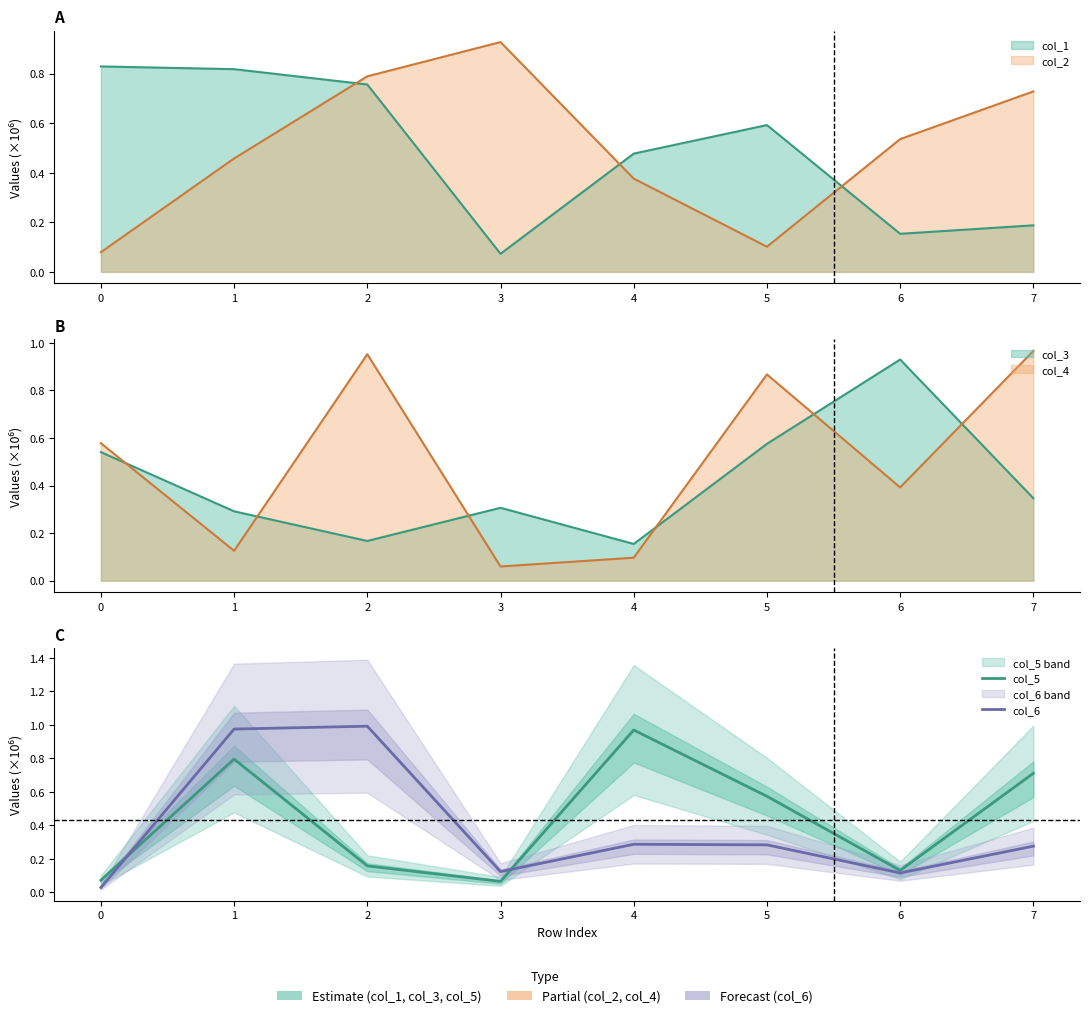

The value of col_6 at 1 is 0.6. True or false?

False